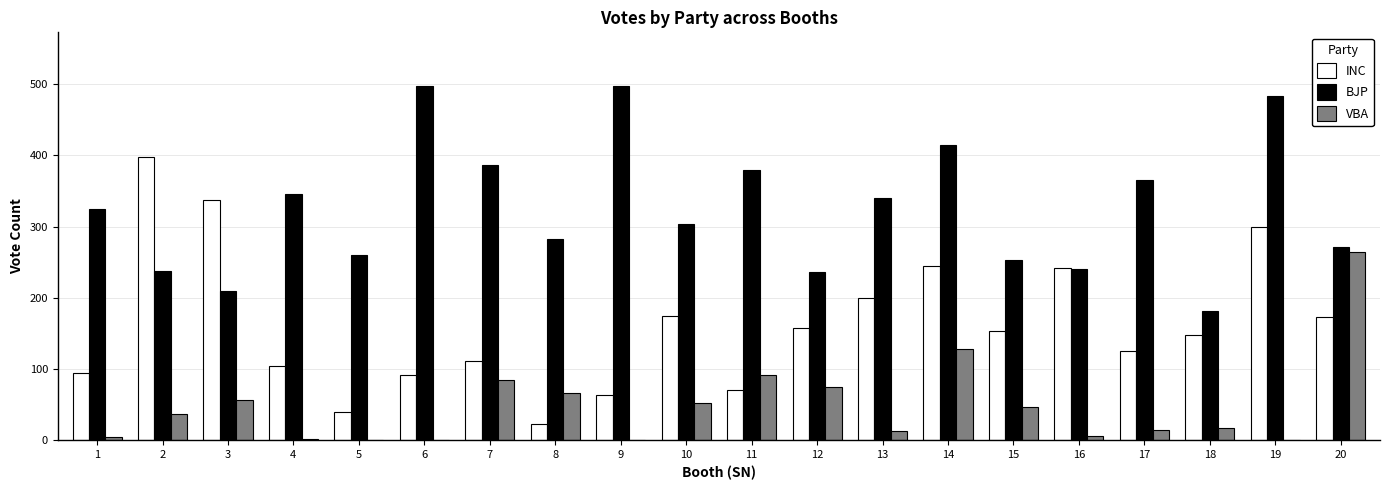

Between 18 and 19, which series saw the biggest shift?

BJP